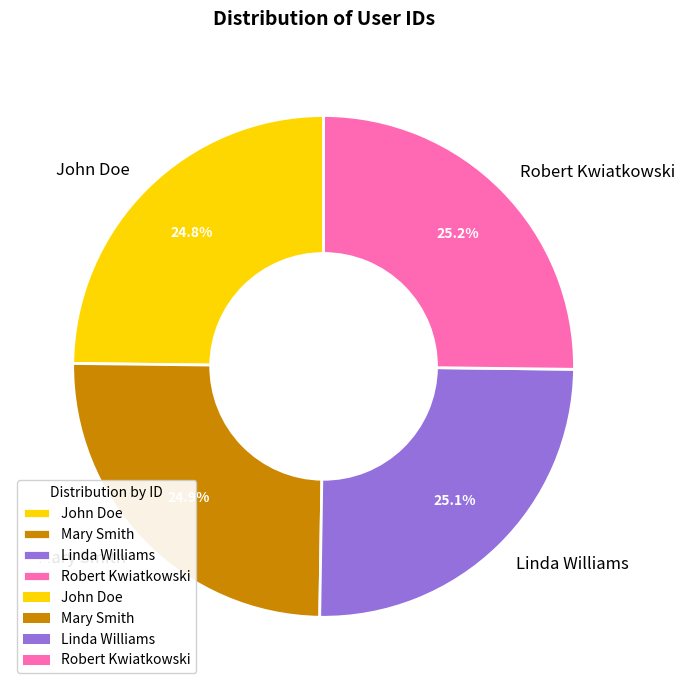

To the nearest percent, what is the average slice percentage?

25%